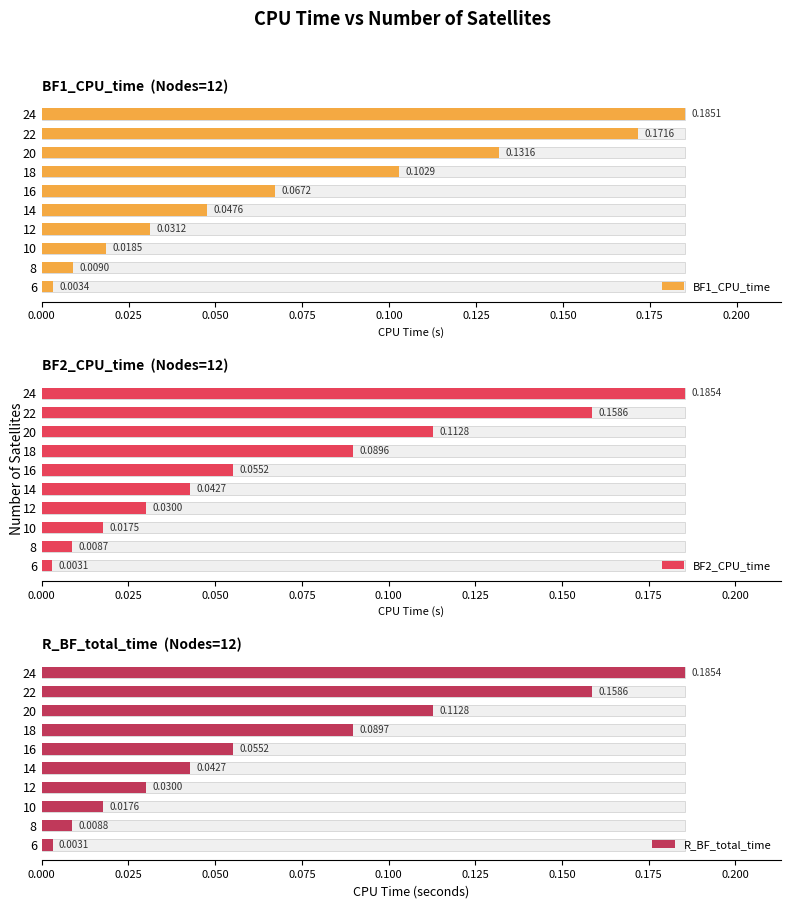

What is the sum of all BF2_CPU_time values?

0.7